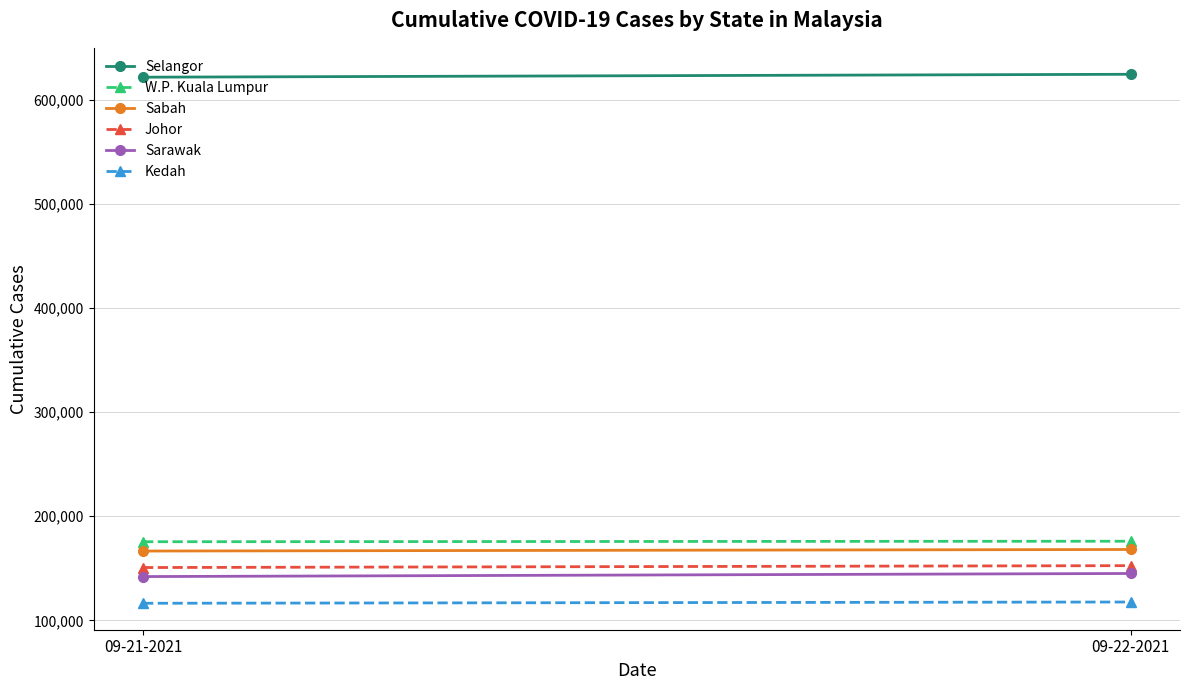

Between 09-21-2021 and 09-22-2021, which series saw the biggest shift?

Sarawak